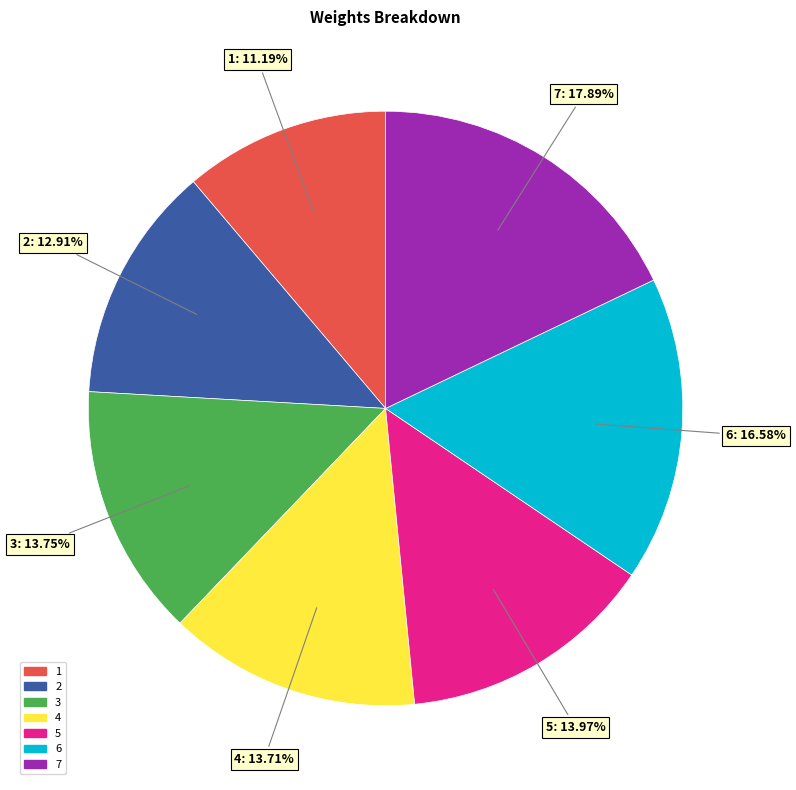

Does any single category account for the majority?

No